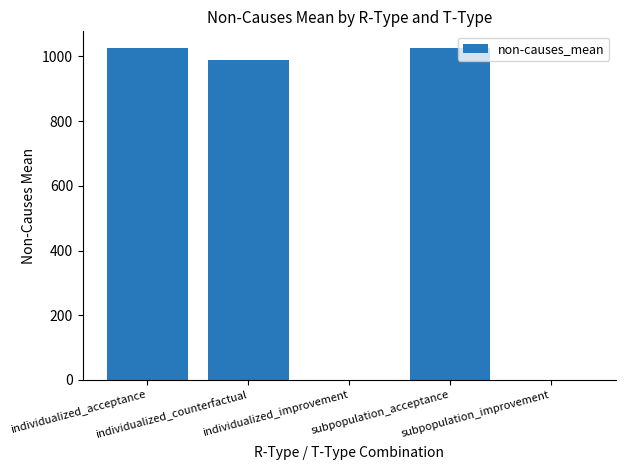

What is the sum of all values?

3040.1